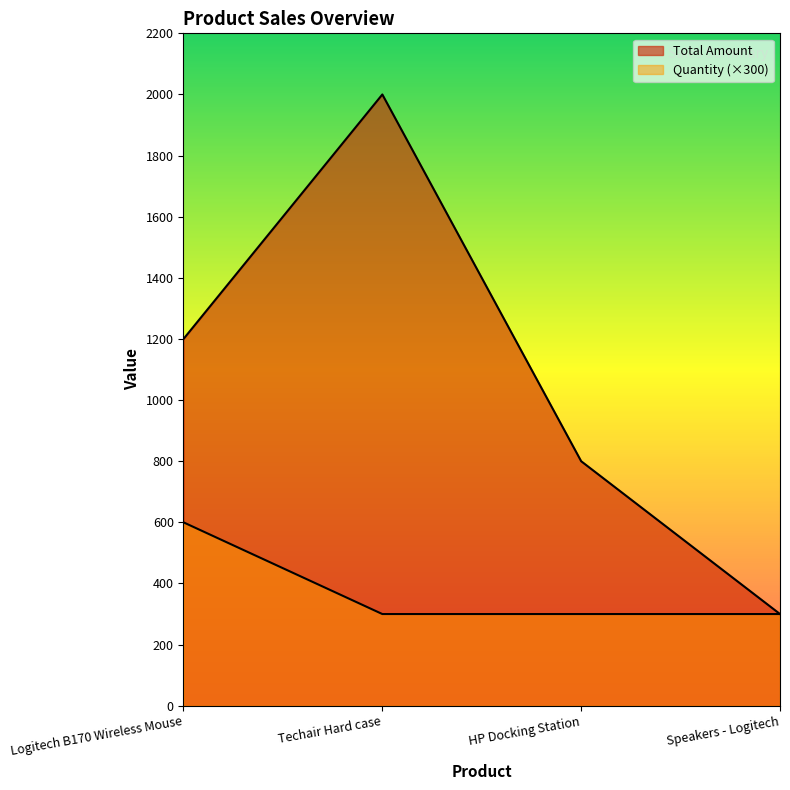

At how many categories does at least one series exceed 1870?

1